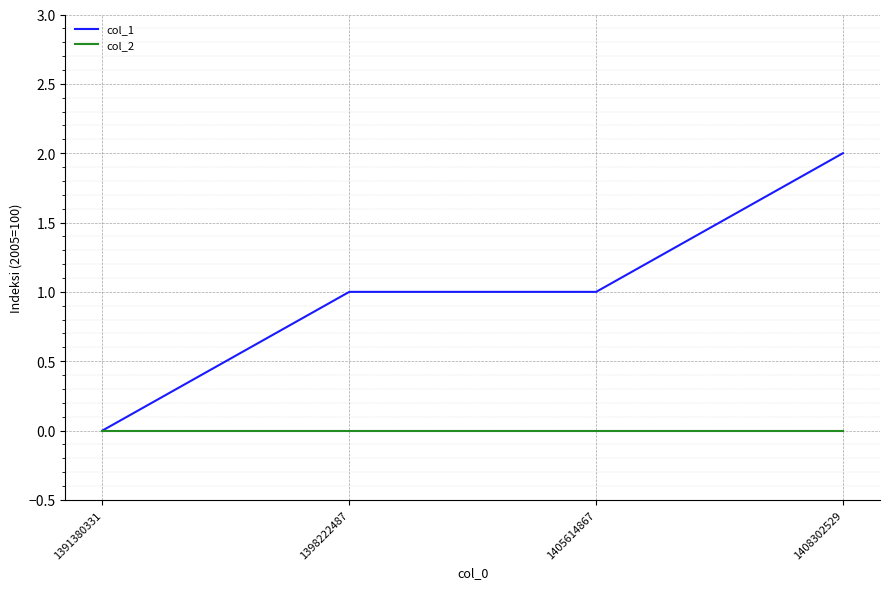

Which series has the widest spread of values?

col_1